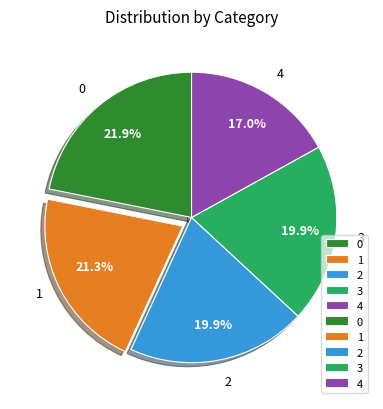

What is the change in value from 2 to 4?

-7694